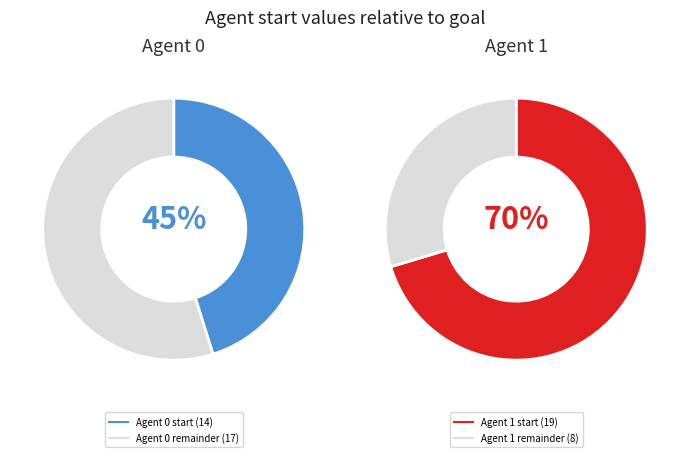

Which series has the widest spread of values?

start